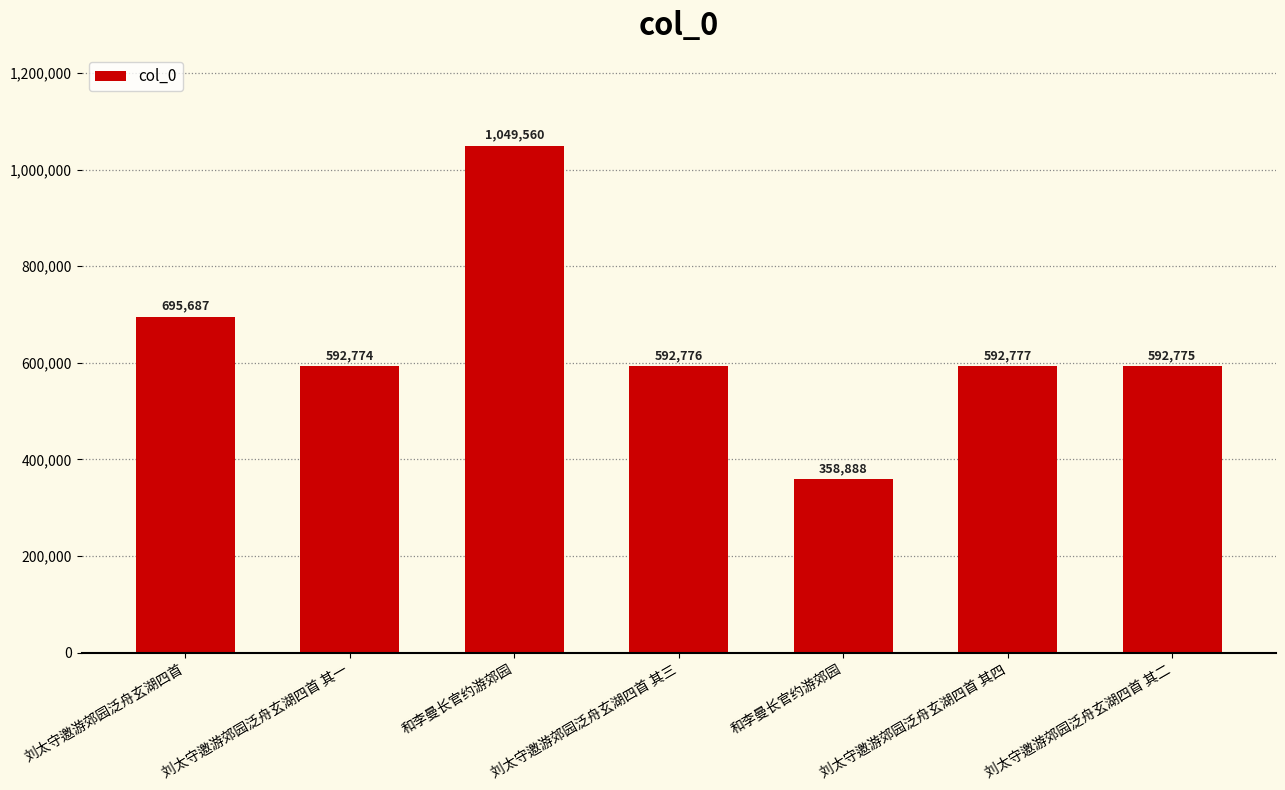

What is the smallest value displayed?

358888